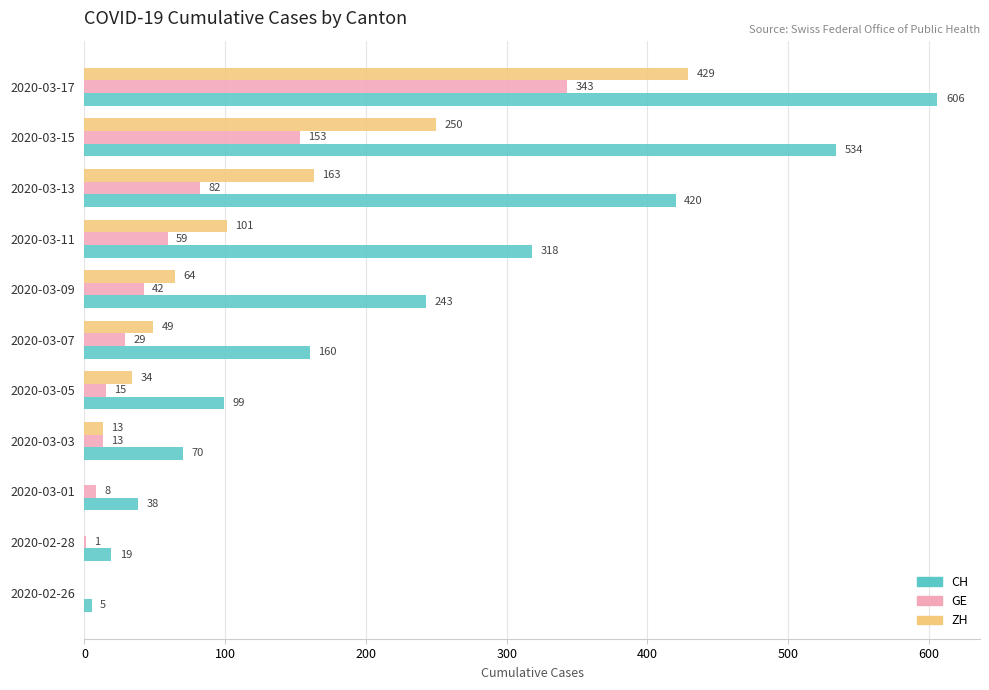

How many values in ZH are above zero?

8